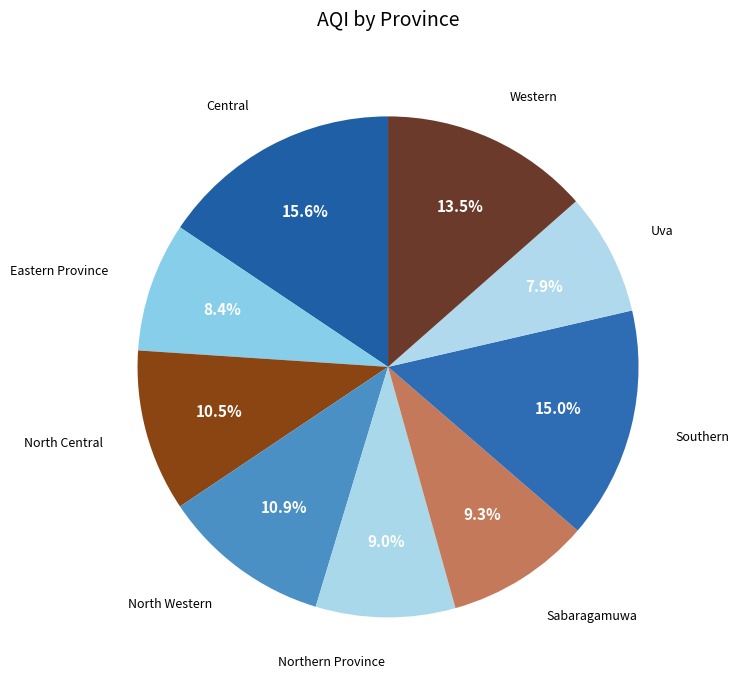

How many segments does this pie chart have?

9